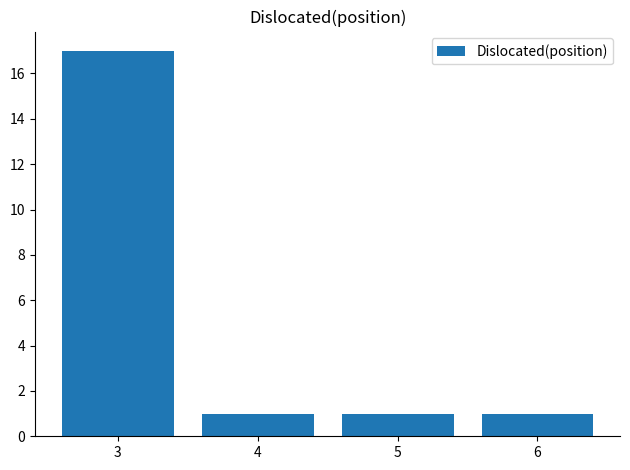

What is the sum of the values at 3 and 5?

18